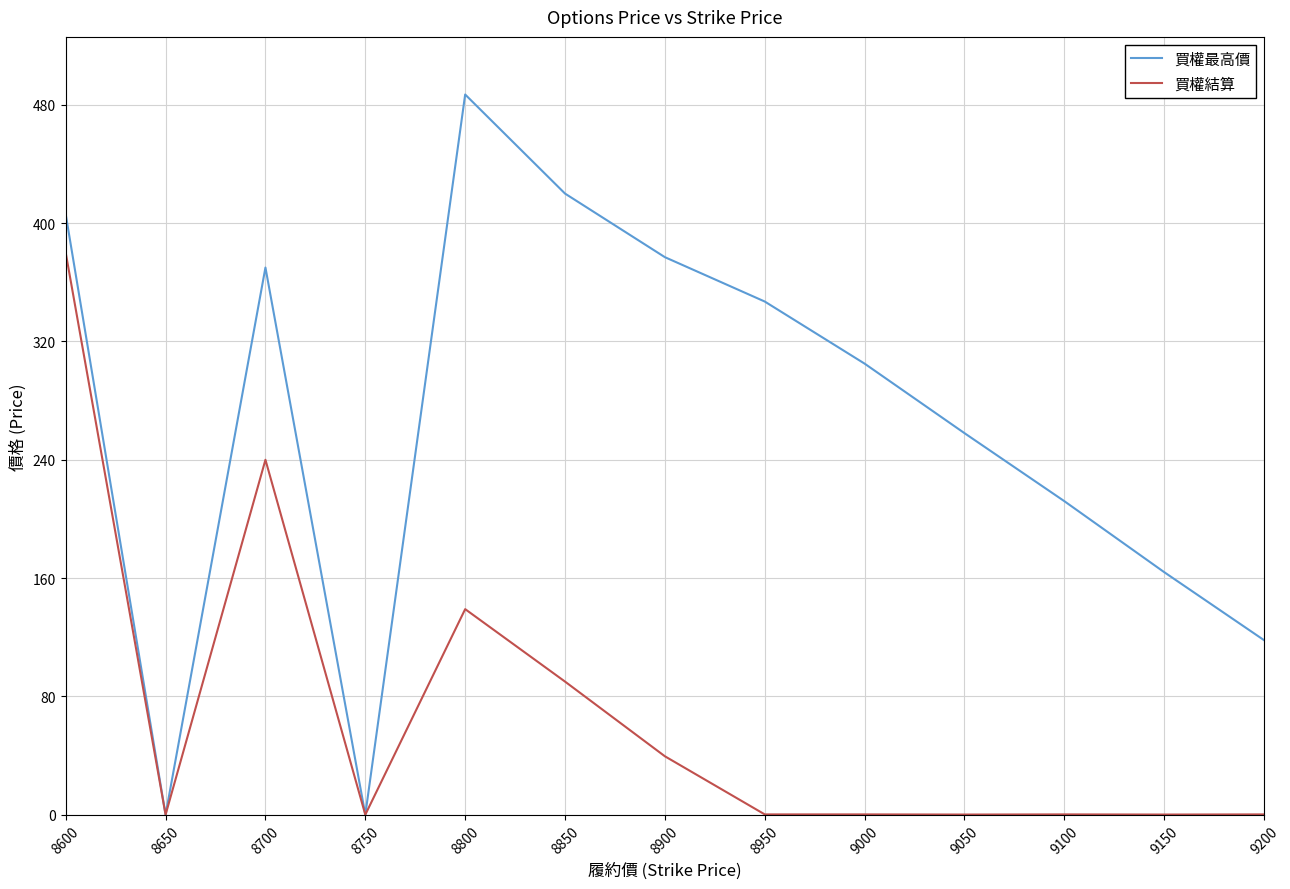

At which category does the chart reach its peak across all series?

8800